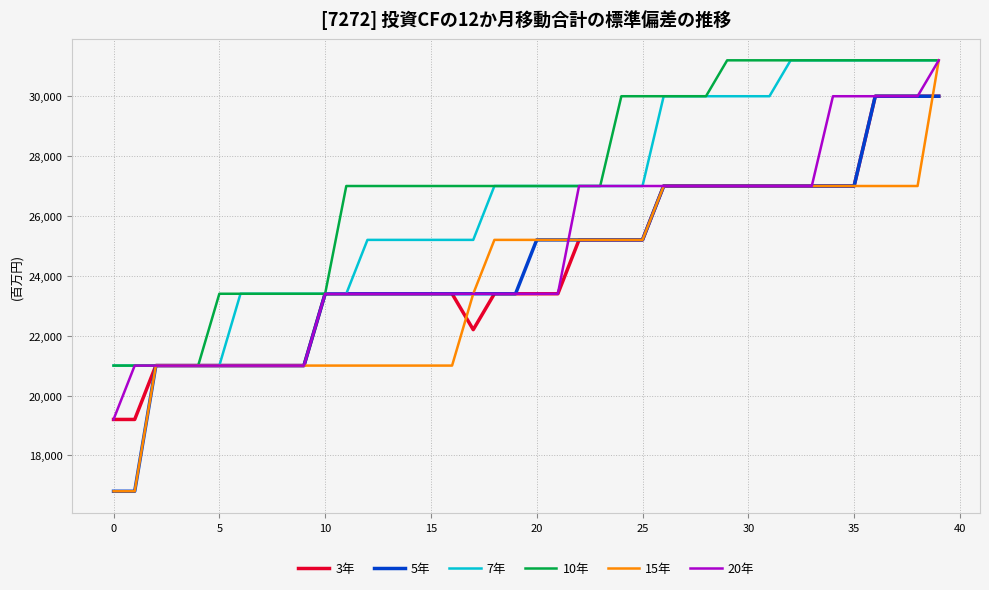

Which series has the largest total across all categories?

10年